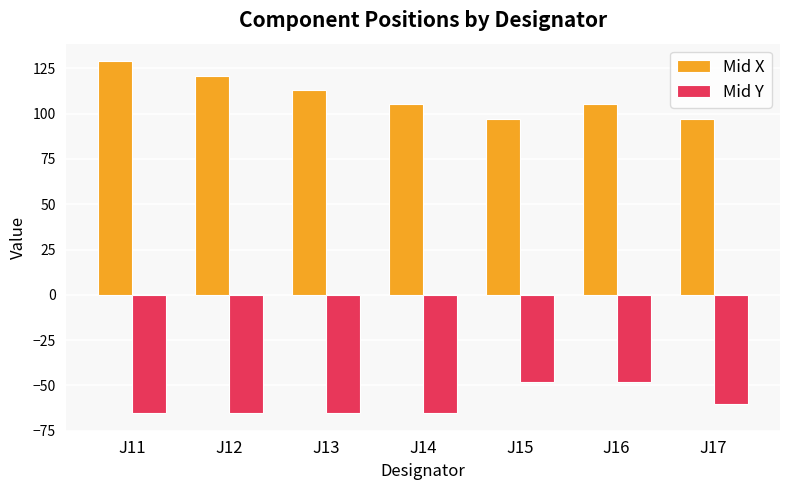

The value of Mid Y at J13 is -65.3. True or false?

True